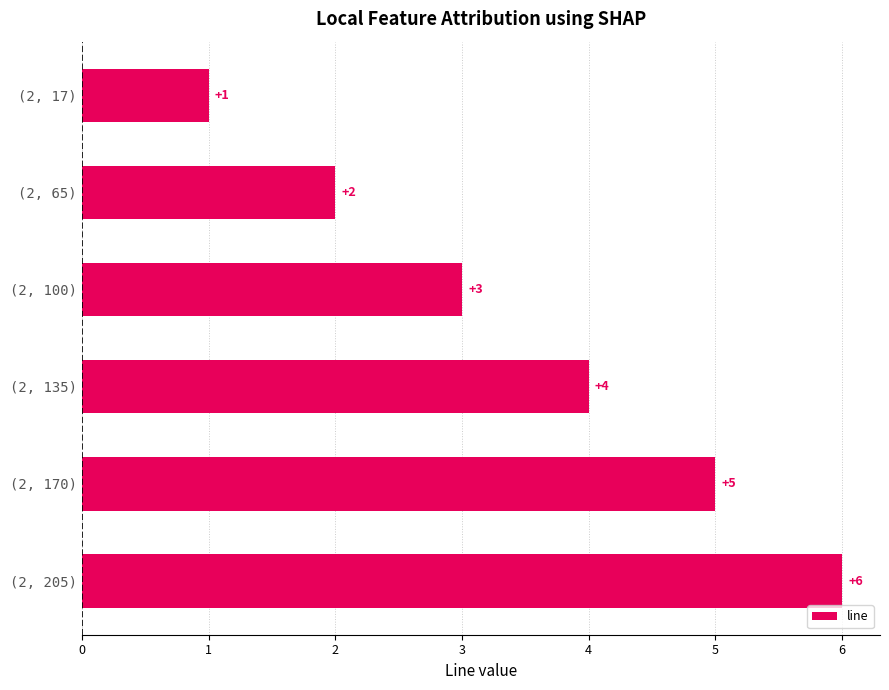

What is the maximum value shown in the chart?

6